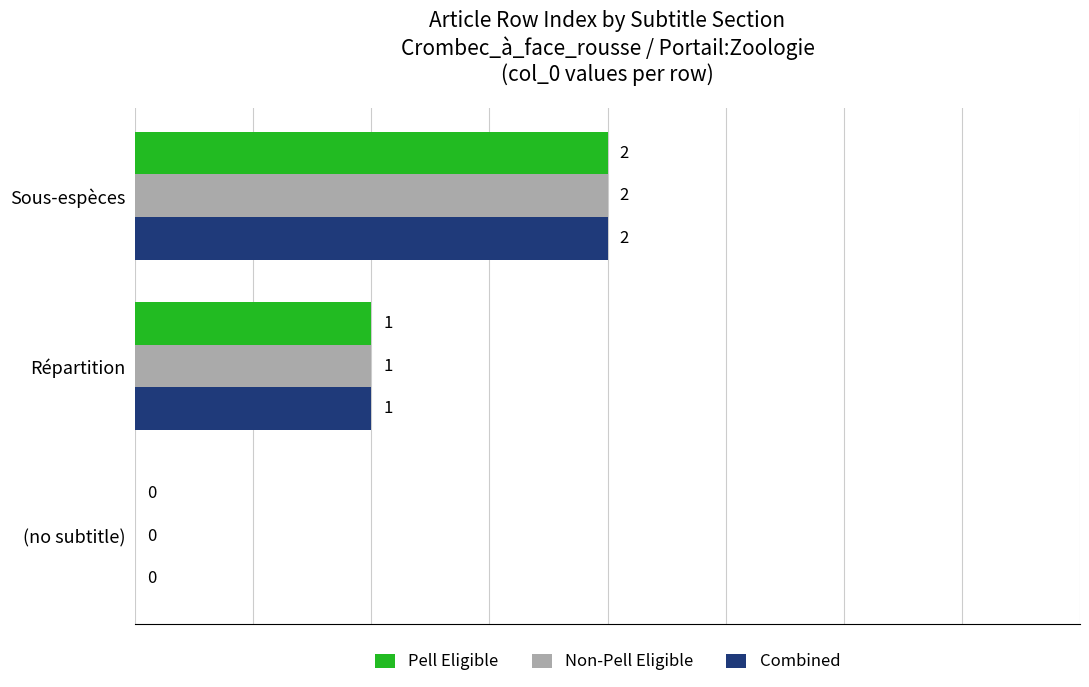

Where is Pell Eligible nearest to the value 1?

Répartition